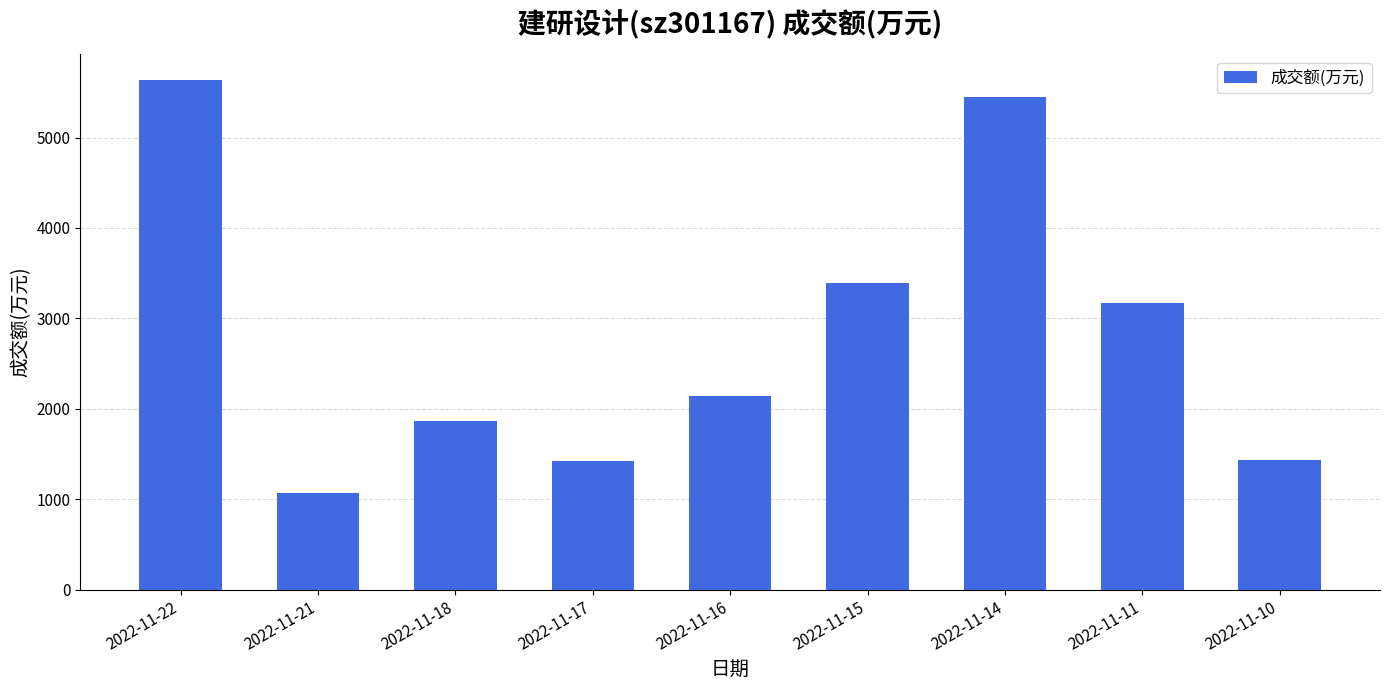

The value at 2022-11-17 is 2513. True or false?

False